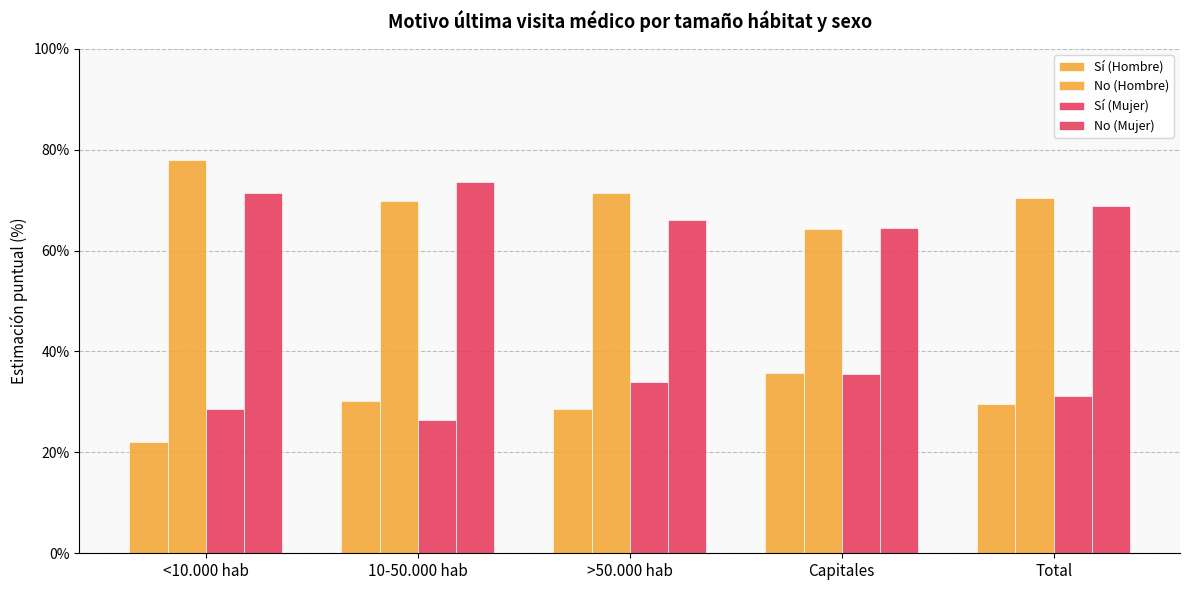

Reading right to left, what are all the values shown in this chart?

Sí (Hombre): Total=29.7	Capitales=35.7	>50.000 hab=28.6	10-50.000 hab=30.2	<10.000 hab=22.0
No (Hombre): Total=70.3	Capitales=64.3	>50.000 hab=71.4	10-50.000 hab=69.8	<10.000 hab=78.0
Sí (Mujer): Total=31.2	Capitales=35.6	>50.000 hab=34.0	10-50.000 hab=26.5	<10.000 hab=28.7
No (Mujer): Total=68.8	Capitales=64.4	>50.000 hab=66.0	10-50.000 hab=73.5	<10.000 hab=71.3